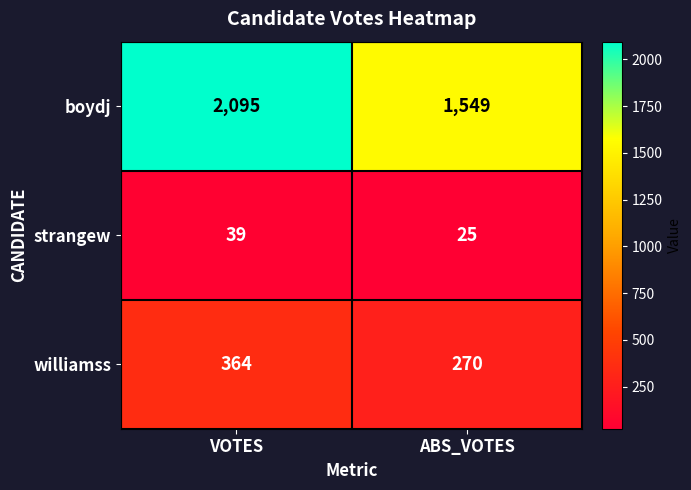

At which category is the sum across all series the highest?

VOTES